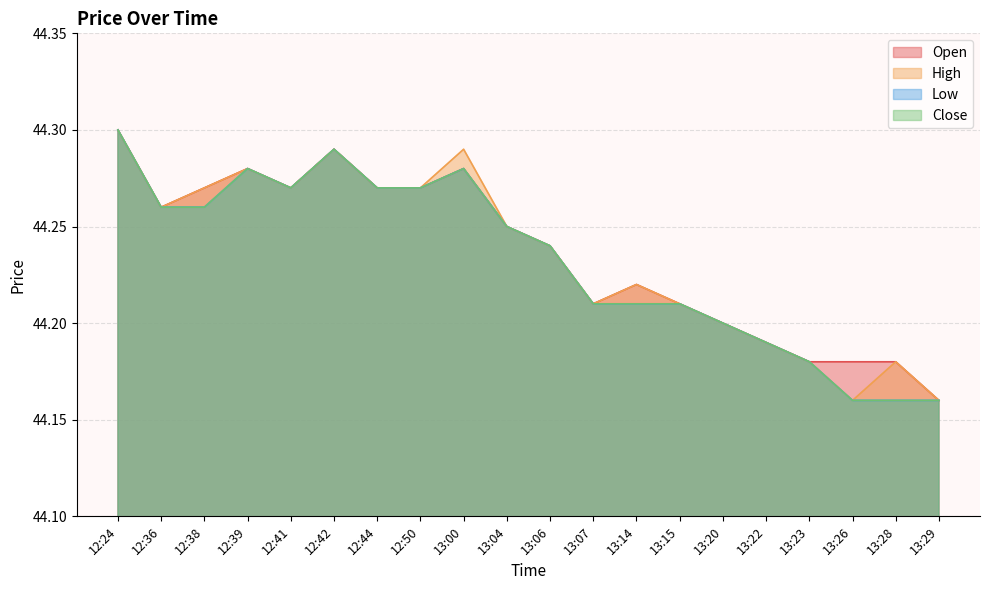

Reading left to right, extract all data points from this chart.

Open: 12:24=44.3	12:36=44.3	12:38=44.3	12:39=44.3	12:41=44.3	12:42=44.3	12:44=44.3	12:50=44.3	13:00=44.3	13:04=44.2	13:06=44.2	13:07=44.2	13:14=44.2	13:15=44.2	13:20=44.2	13:22=44.2	13:23=44.2	13:26=44.2	13:28=44.2	13:29=44.2
High: 12:24=44.3	12:36=44.3	12:38=44.3	12:39=44.3	12:41=44.3	12:42=44.3	12:44=44.3	12:50=44.3	13:00=44.3	13:04=44.2	13:06=44.2	13:07=44.2	13:14=44.2	13:15=44.2	13:20=44.2	13:22=44.2	13:23=44.2	13:26=44.2	13:28=44.2	13:29=44.2
Low: 12:24=44.3	12:36=44.3	12:38=44.3	12:39=44.3	12:41=44.3	12:42=44.3	12:44=44.3	12:50=44.3	13:00=44.3	13:04=44.2	13:06=44.2	13:07=44.2	13:14=44.2	13:15=44.2	13:20=44.2	13:22=44.2	13:23=44.2	13:26=44.2	13:28=44.2	13:29=44.2
Close: 12:24=44.3	12:36=44.3	12:38=44.3	12:39=44.3	12:41=44.3	12:42=44.3	12:44=44.3	12:50=44.3	13:00=44.3	13:04=44.2	13:06=44.2	13:07=44.2	13:14=44.2	13:15=44.2	13:20=44.2	13:22=44.2	13:23=44.2	13:26=44.2	13:28=44.2	13:29=44.2